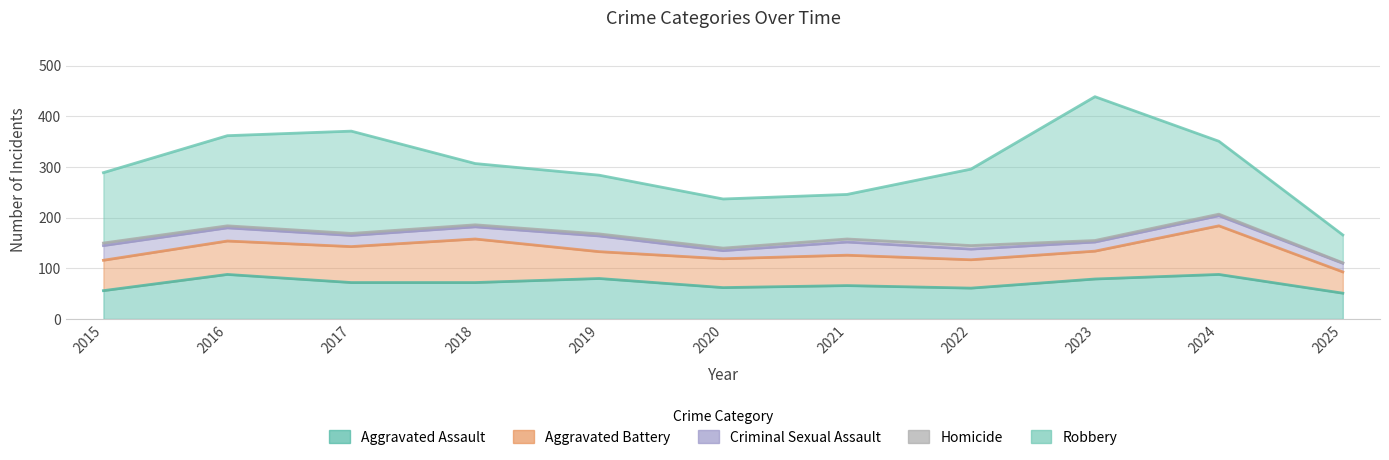

True or false: Aggravated Battery and Homicide intersect in this chart.

False